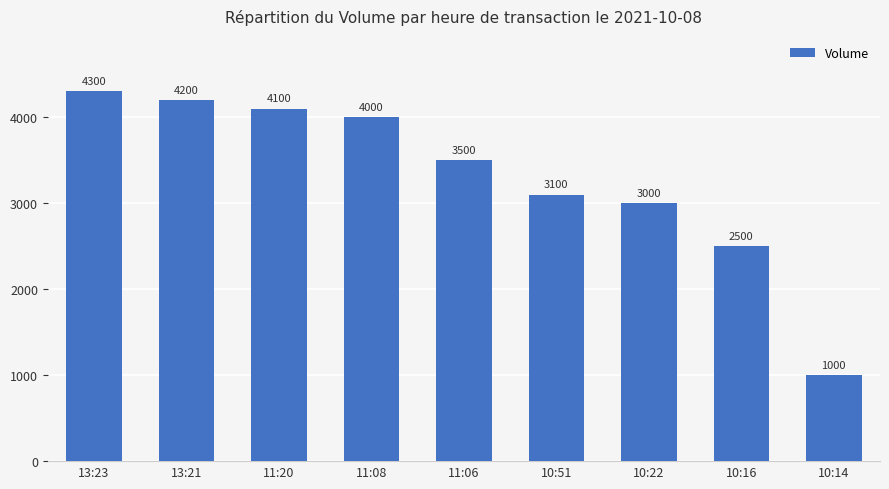

Which category has the highest value across all series?

13:23